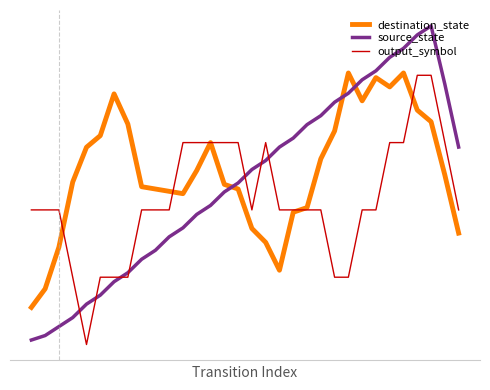

List the series in order of their overall mean, lowest first.

output_symbol, source_state, destination_state